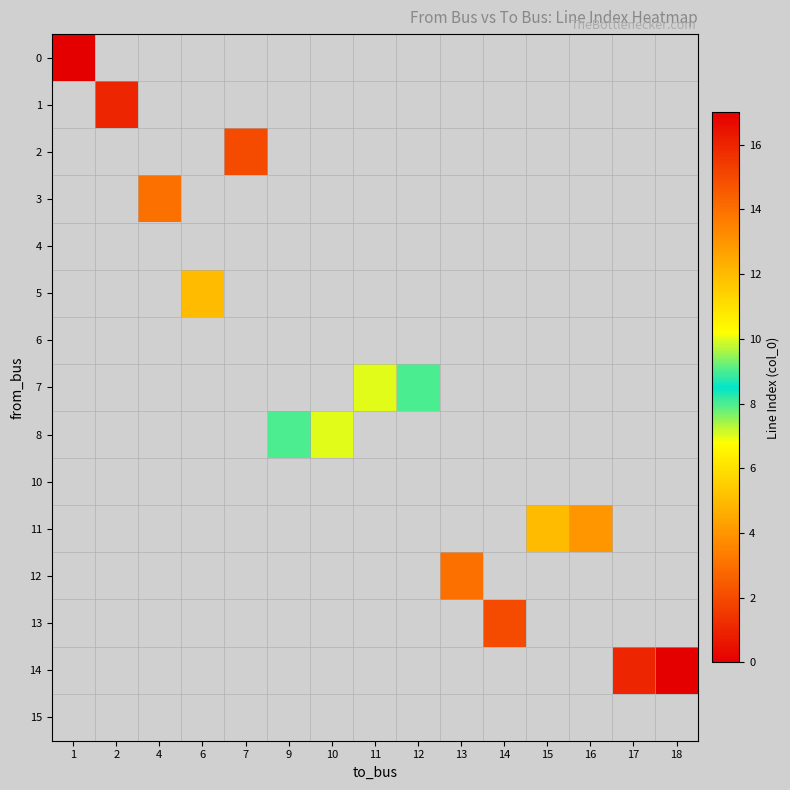

Count the number of categories in the chart.

15